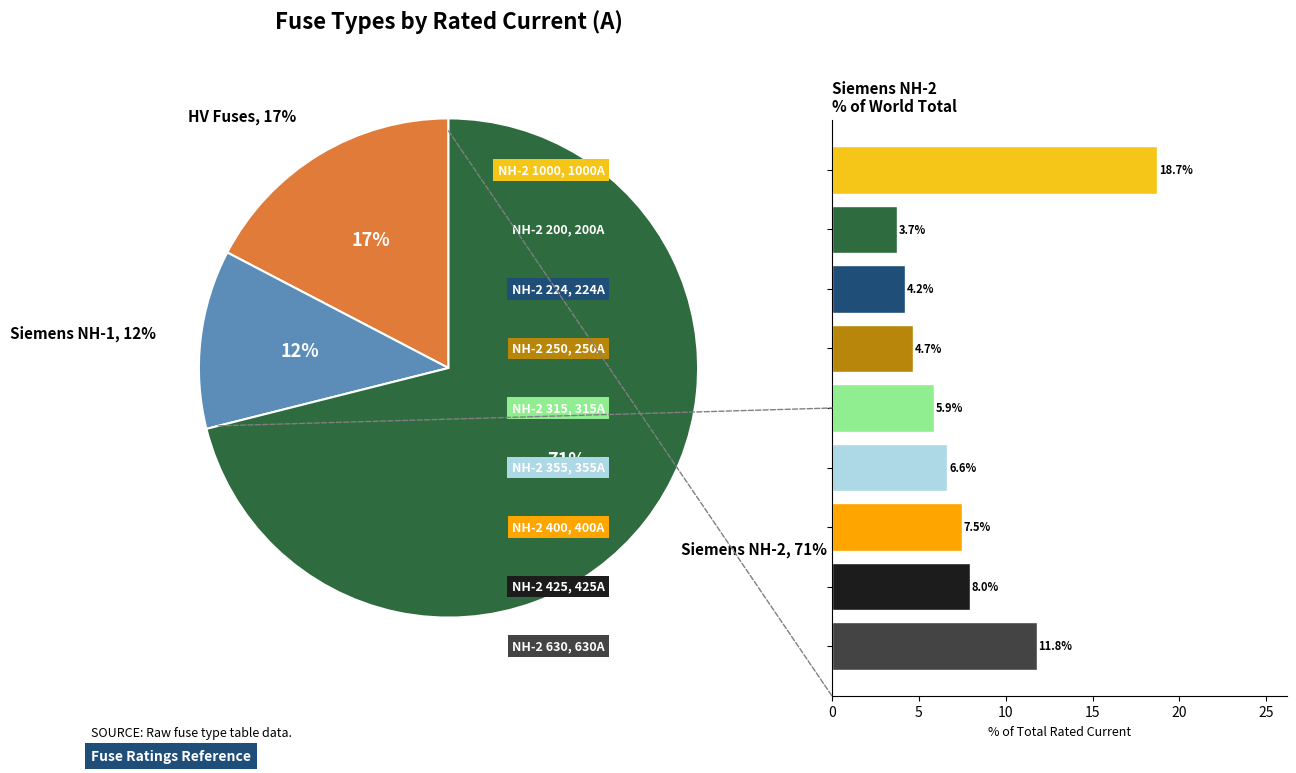

Is it true that 7 is 18% of the pie?

False